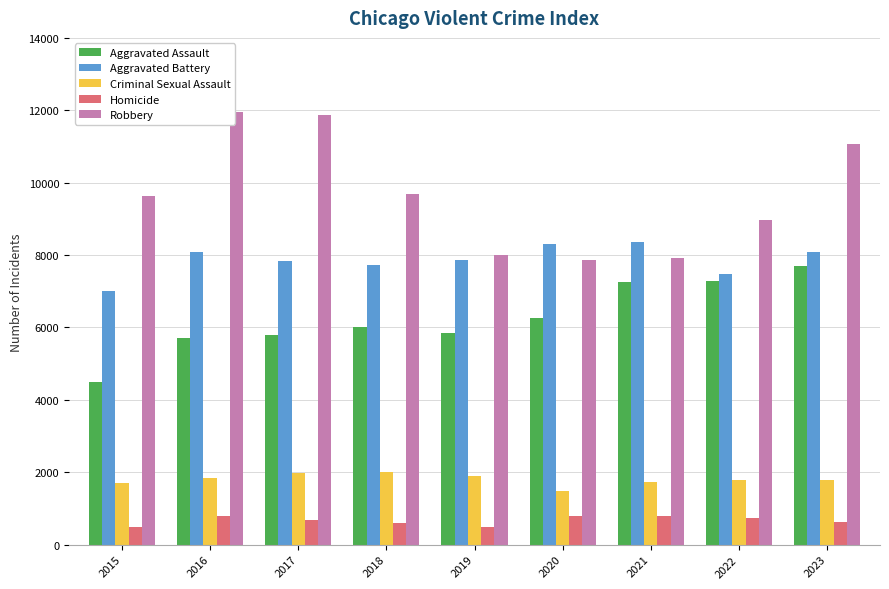

The value of Aggravated Assault at 2016 is 5712. True or false?

True